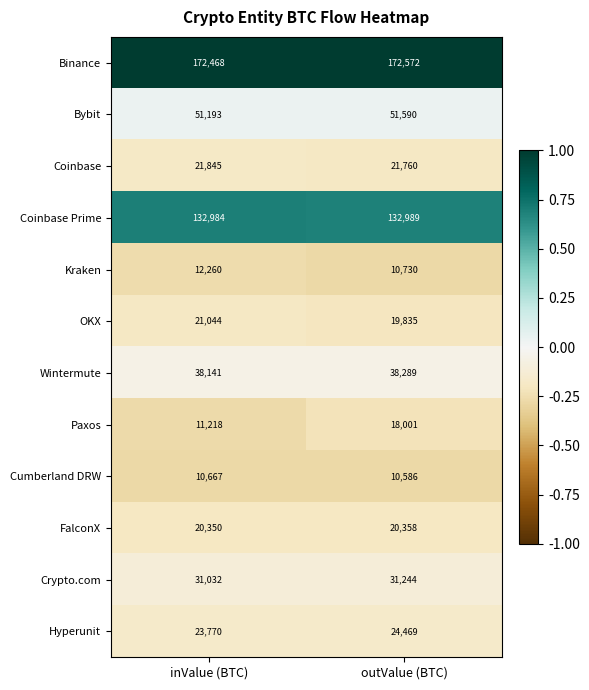

The value of Binance at inValue (BTC) is 172468. True or false?

True